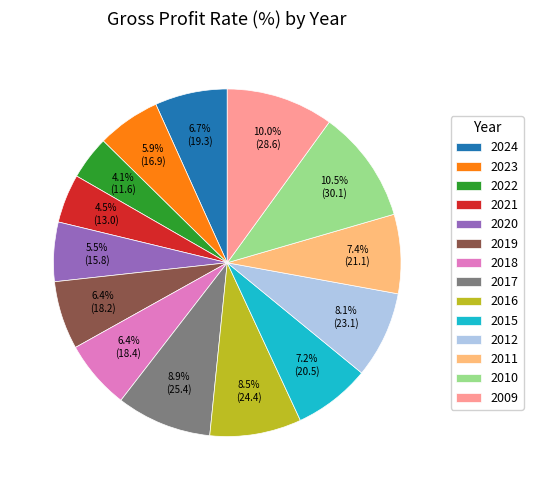

To the nearest percent, what is the difference between the 2024 and 2023 slice percentages?

1%